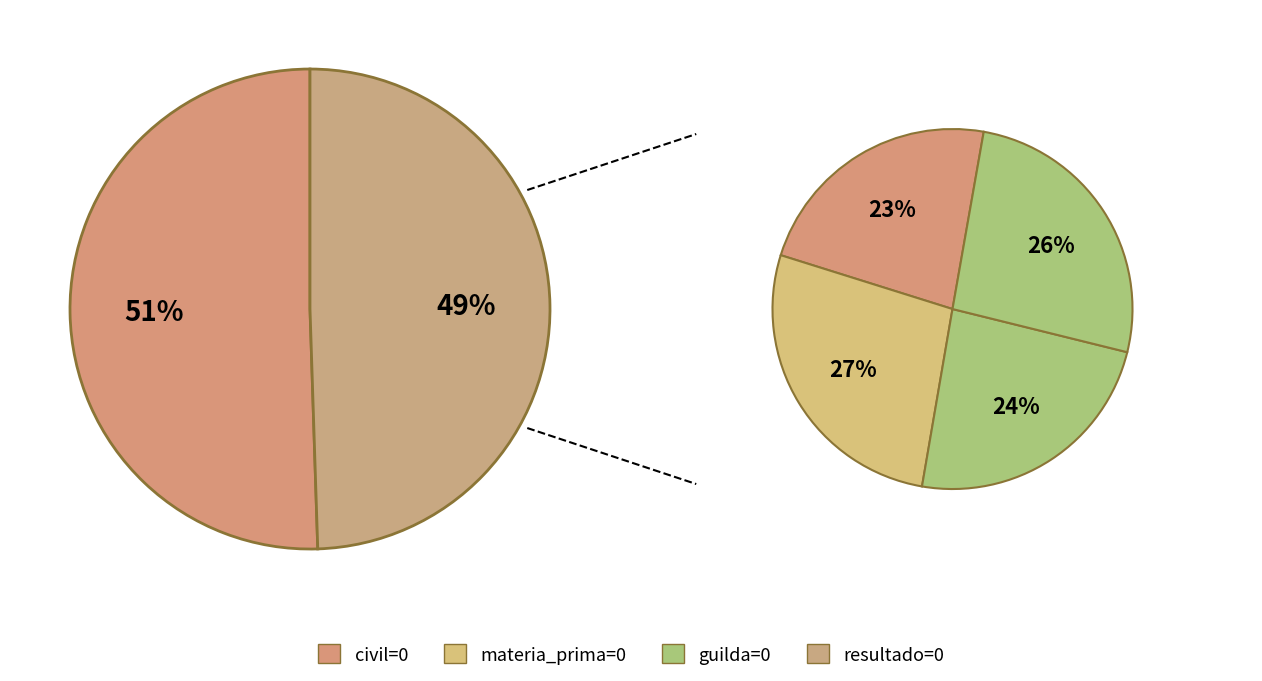

Which slice is the smallest?

civil=0